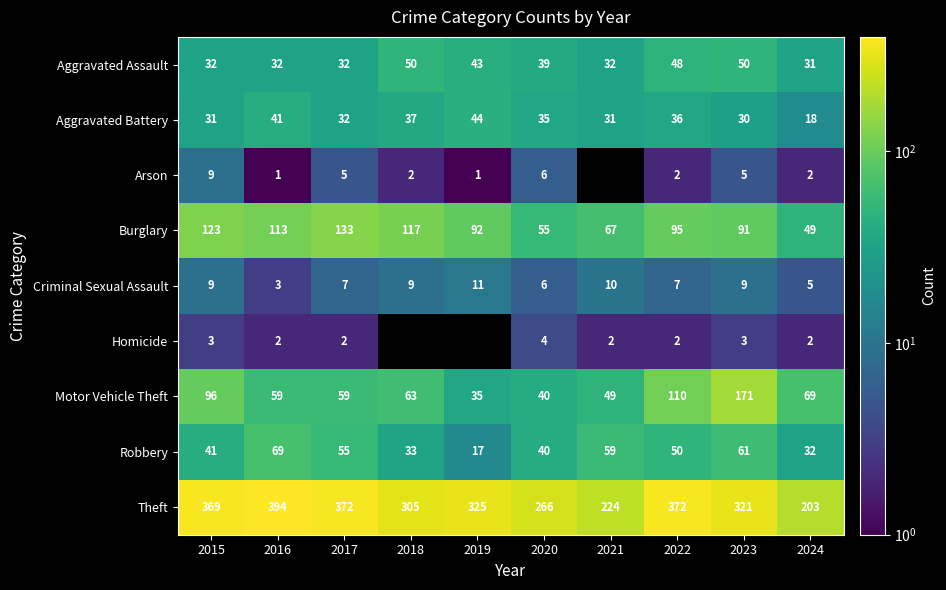

How many data points in Aggravated Assault are less than 39?

5